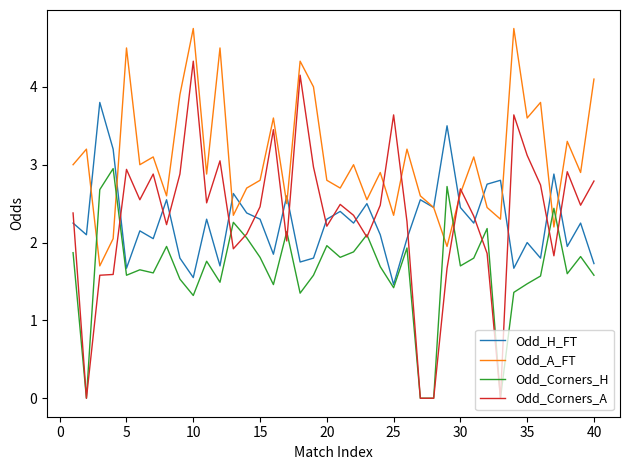

What is the maximum value shown in the chart?

4.8